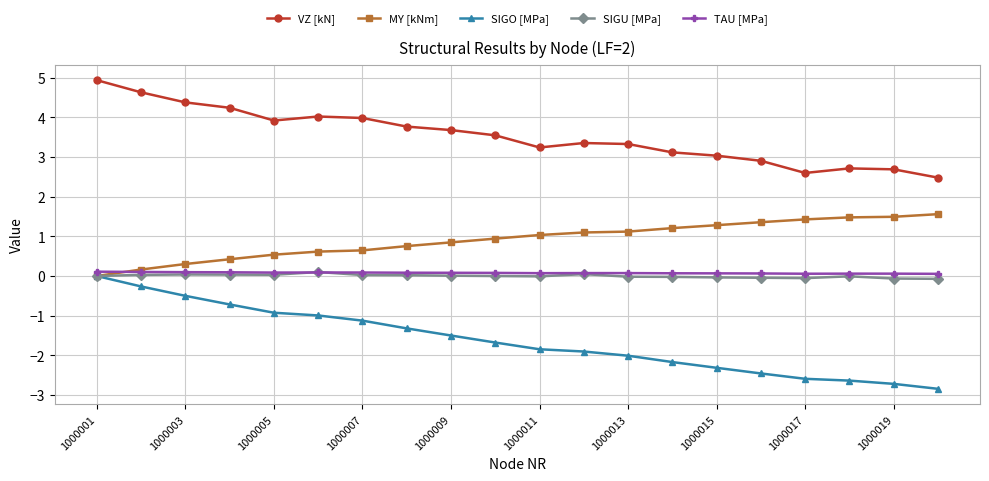

Which series has the largest range (max minus min)?

SIGO [MPa]